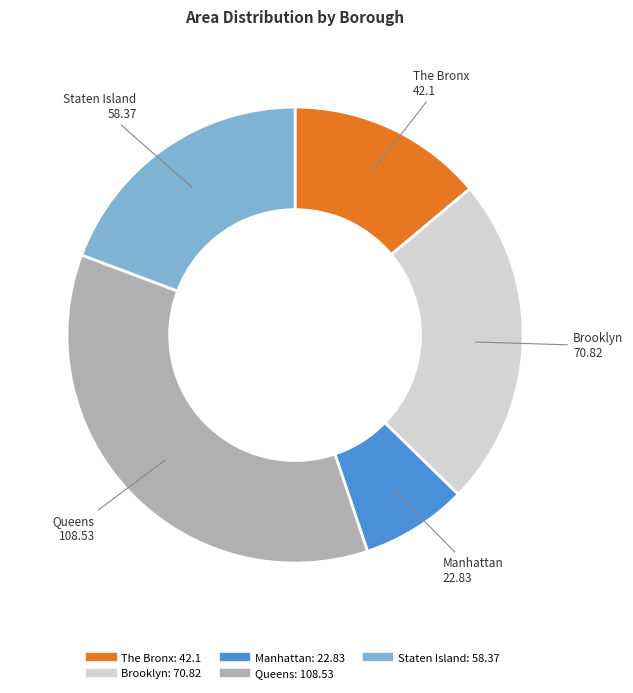

Rank the categories by value from highest to lowest.

Queens, Brooklyn, Staten Island, The Bronx, Manhattan